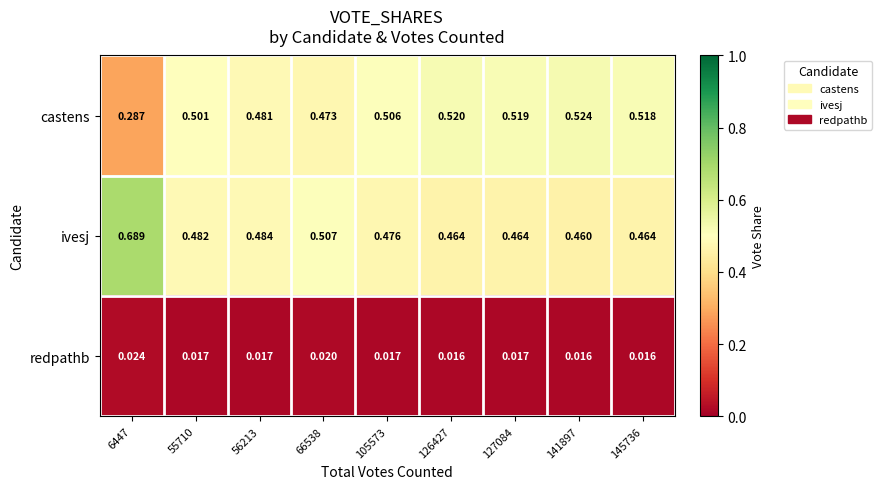

Which series has the widest spread of values?

castens